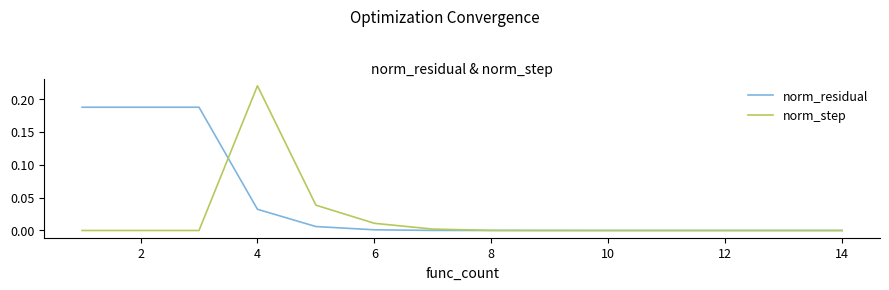

List the series in order of their overall mean, highest first.

norm_residual, norm_step